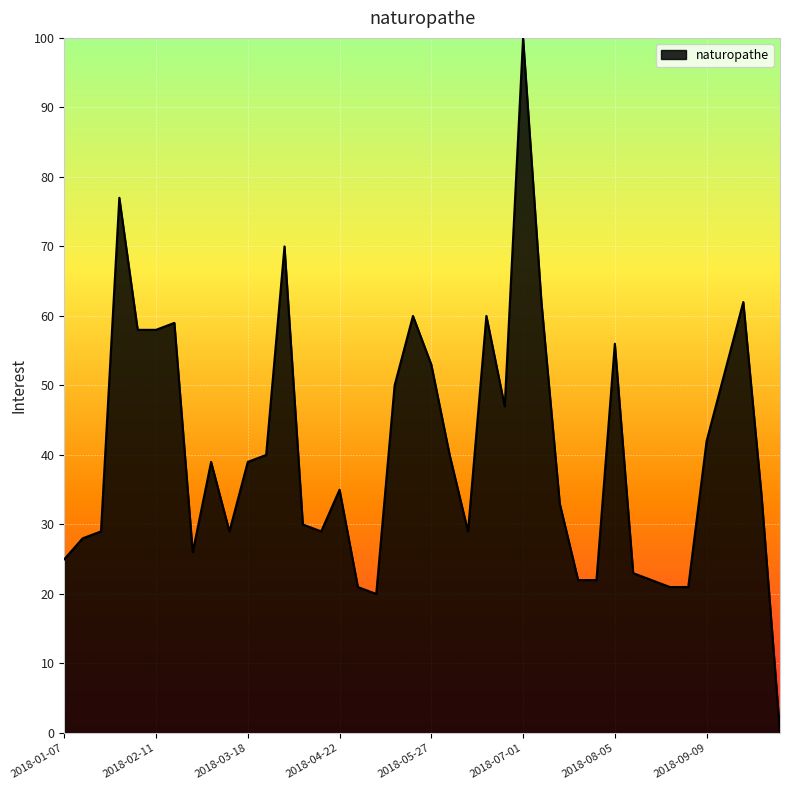

What is the maximum value shown in the chart?

100